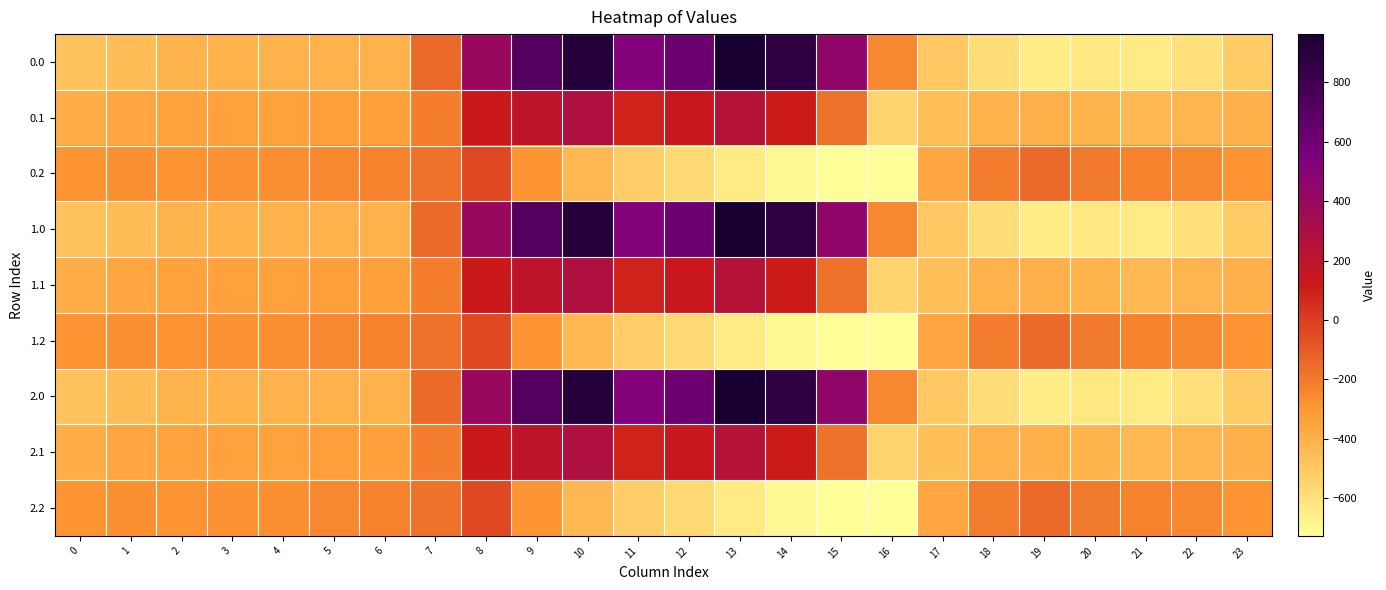

Which has a higher value, 14 or 10?

10